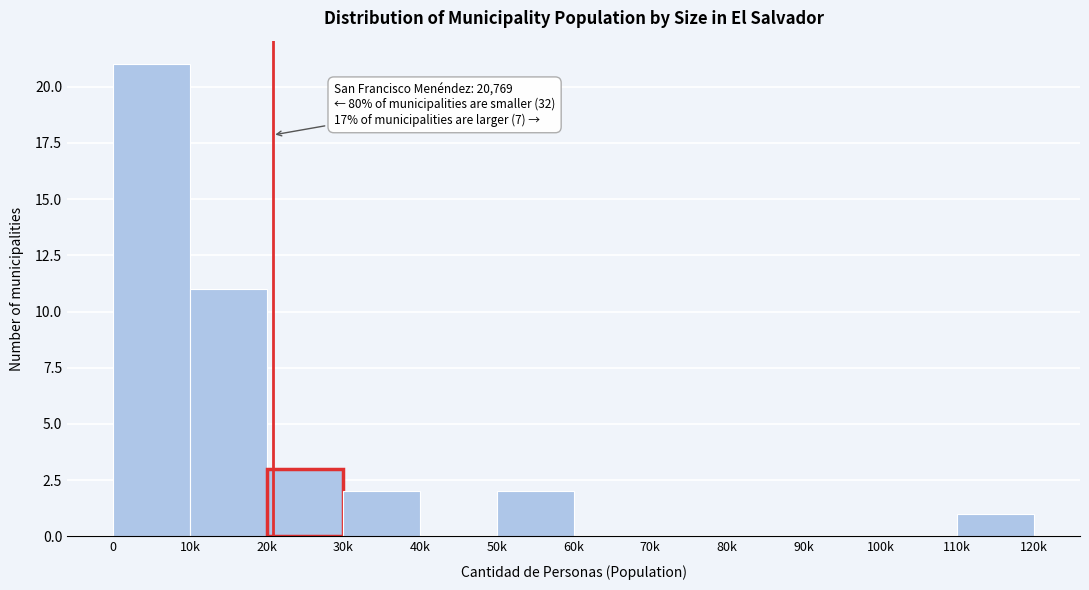

Reading left to right, transcribe all the data shown in this chart.

0=21	10k=11	20k=3	30k=2	40k=0	50k=2	60k=0	70k=0	80k=0	90k=0	100k=0	110k=1